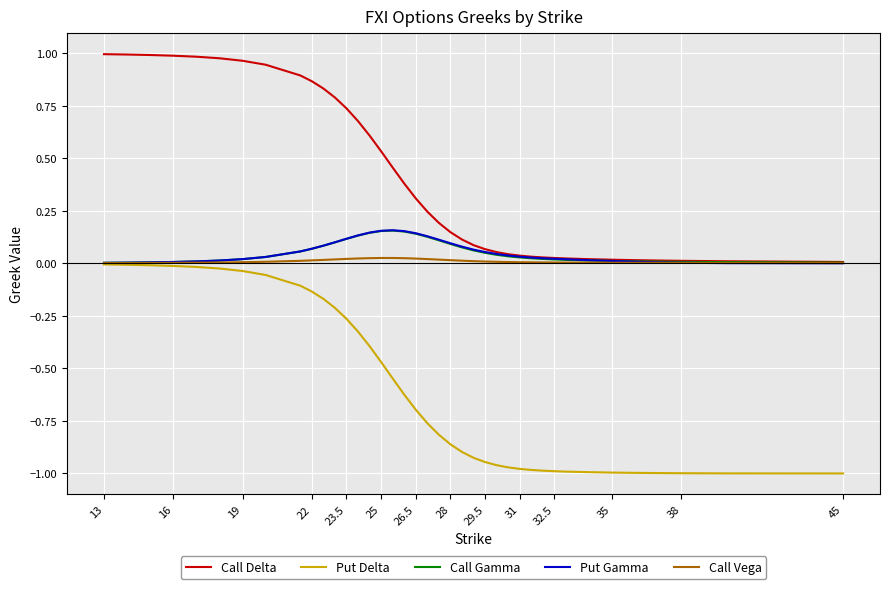

Which series has the largest range (max minus min)?

Put Delta